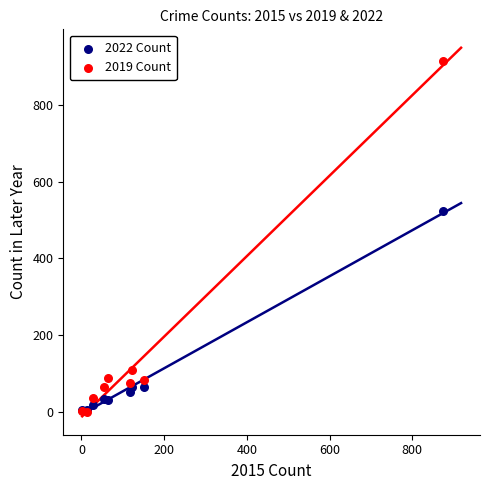

What are all the series names shown in the legend?

2022 Count, 2019 Count